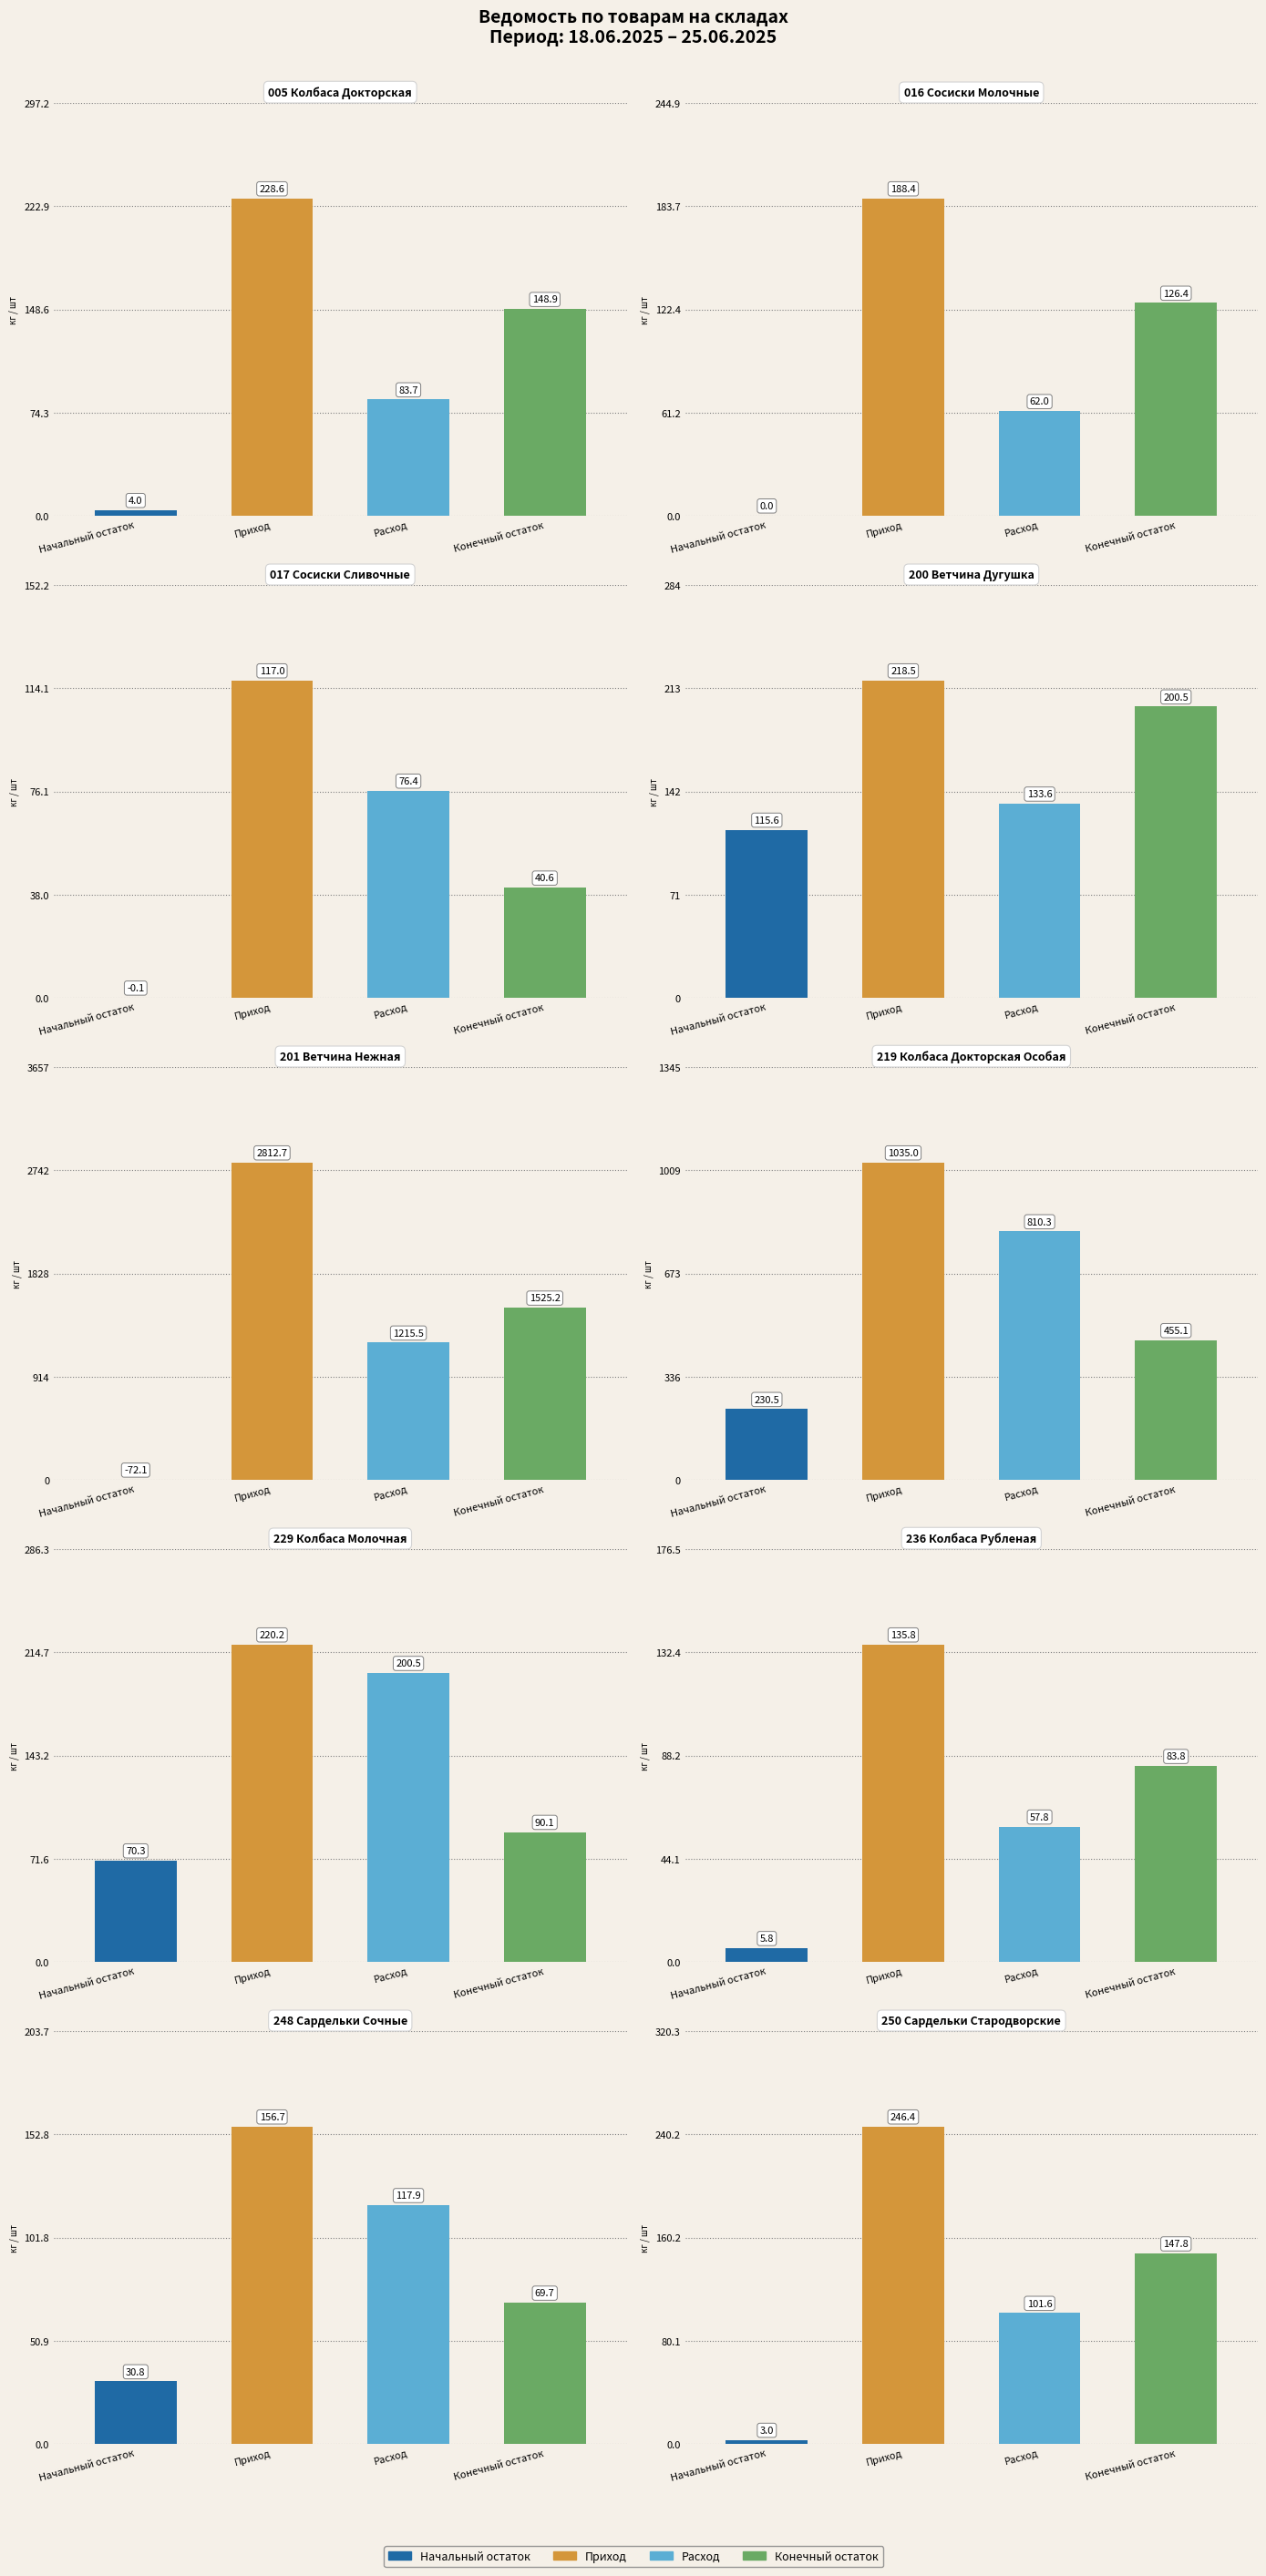

Is the value of Расход at 4 greater than the value of Начальный остаток at Конечный остаток?

Yes